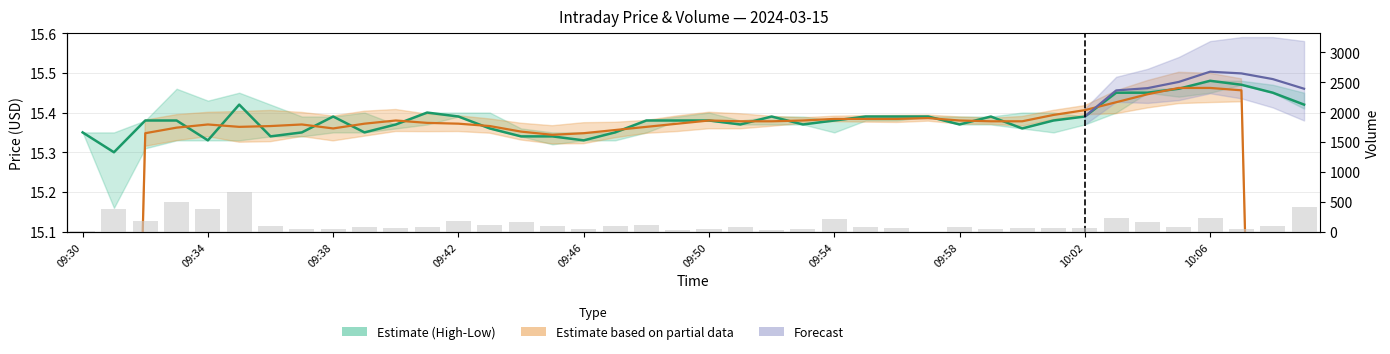

What is the highest value of the Rolling mean series?

15.5